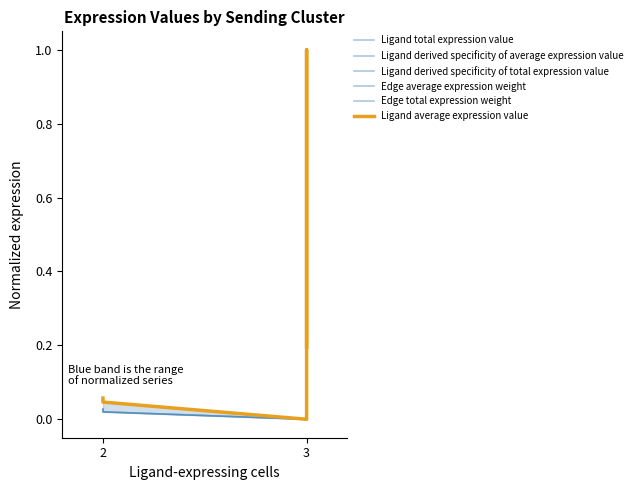

True or false: Edge total expression weight and Ligand derived specificity of average expression value intersect in this chart.

False